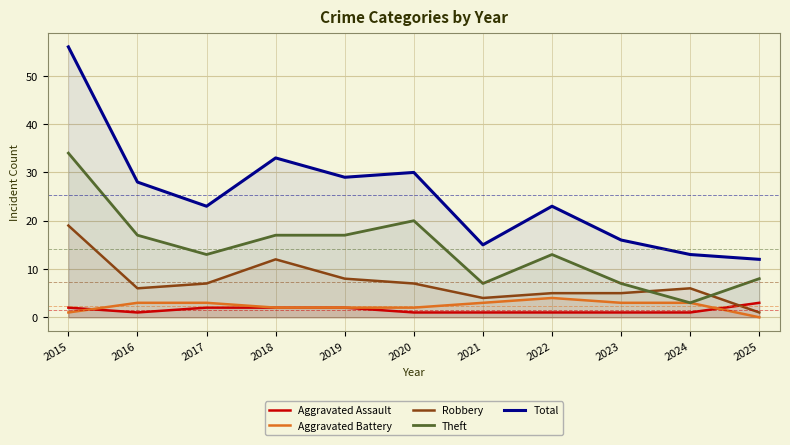

What is the minimum value for Robbery?

1